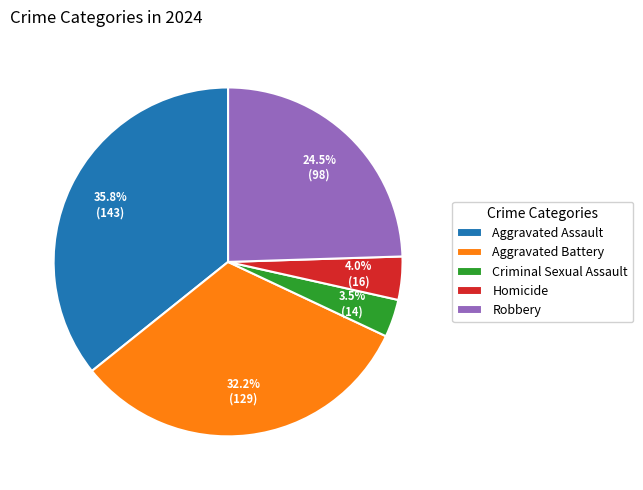

True or false: Homicide accounts for 4% of the total.

True